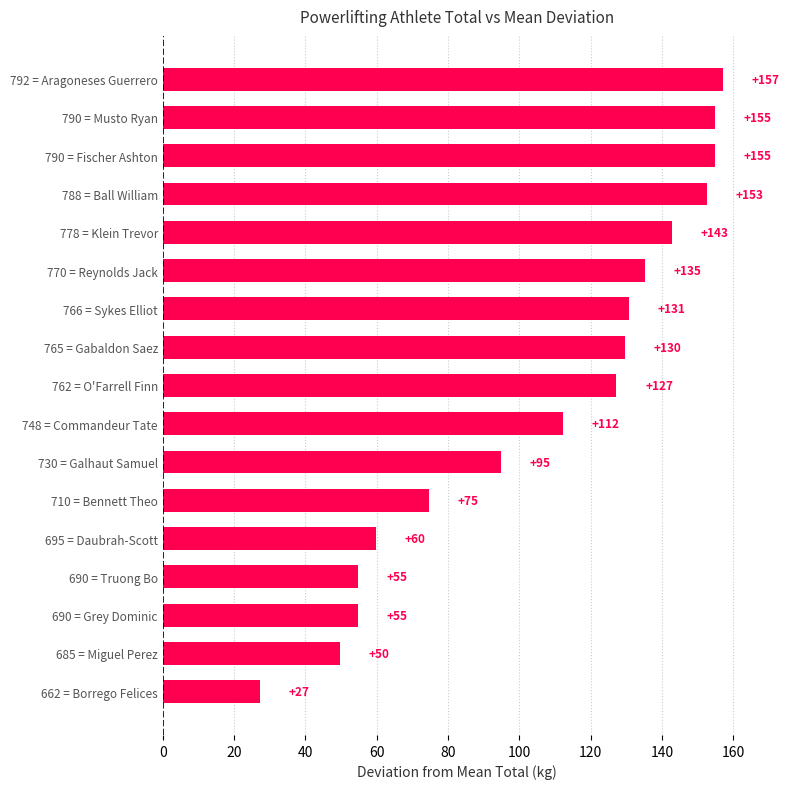

Are the bars horizontal?

Yes